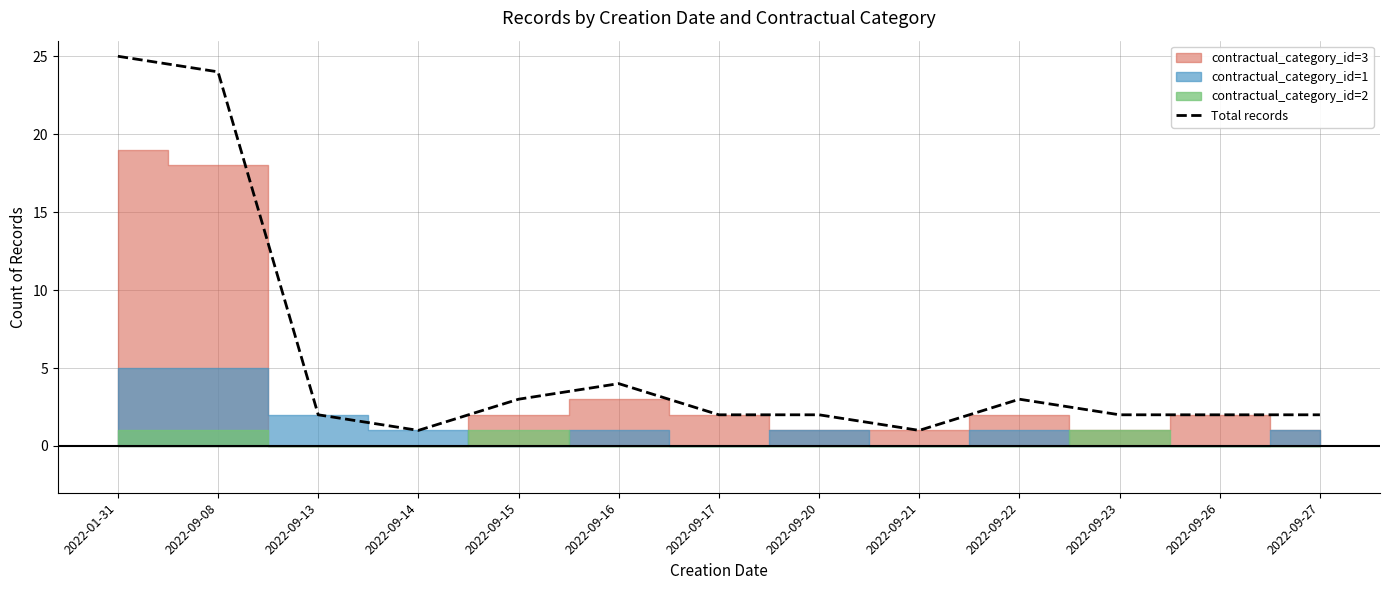

Reading left to right, extract all data points from this chart.

25	24	2	1	3	4	2	2	1	3	2	2	2